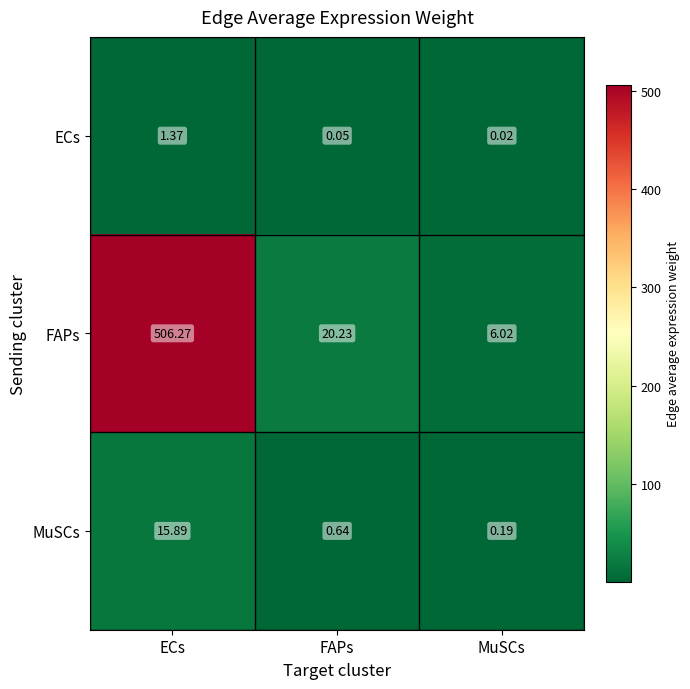

At FAPs, list the series in order from smallest to largest.

ECs, MuSCs, FAPs